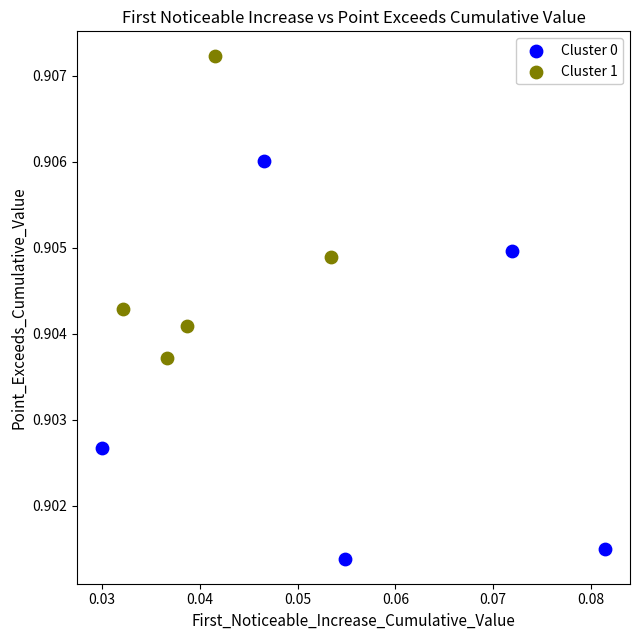

Which series reaches the minimum Y coordinate?

Cluster 0